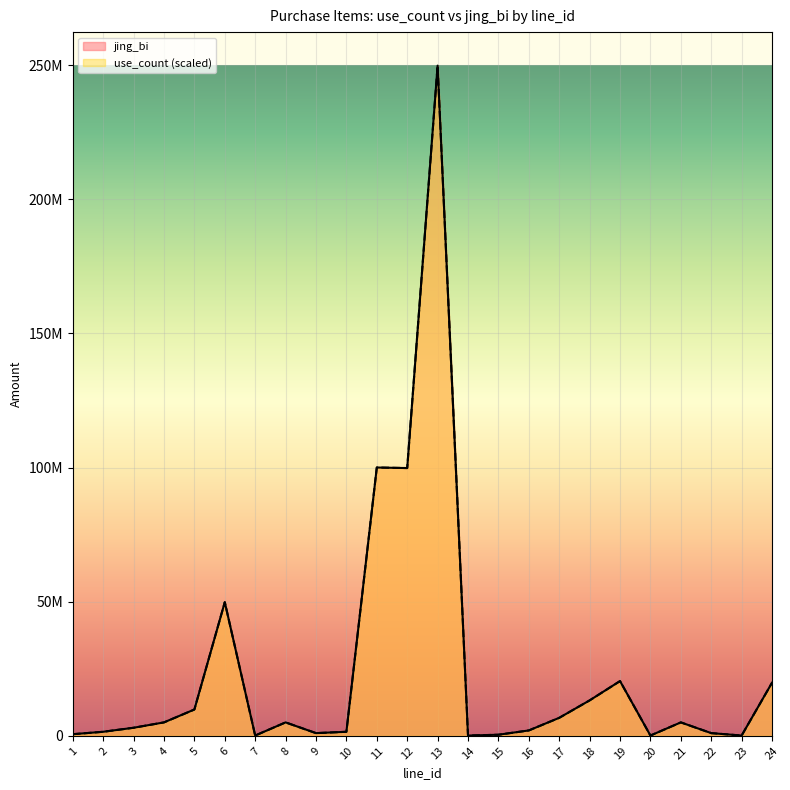

True or false: jing_bi and use_count cross at least once.

False